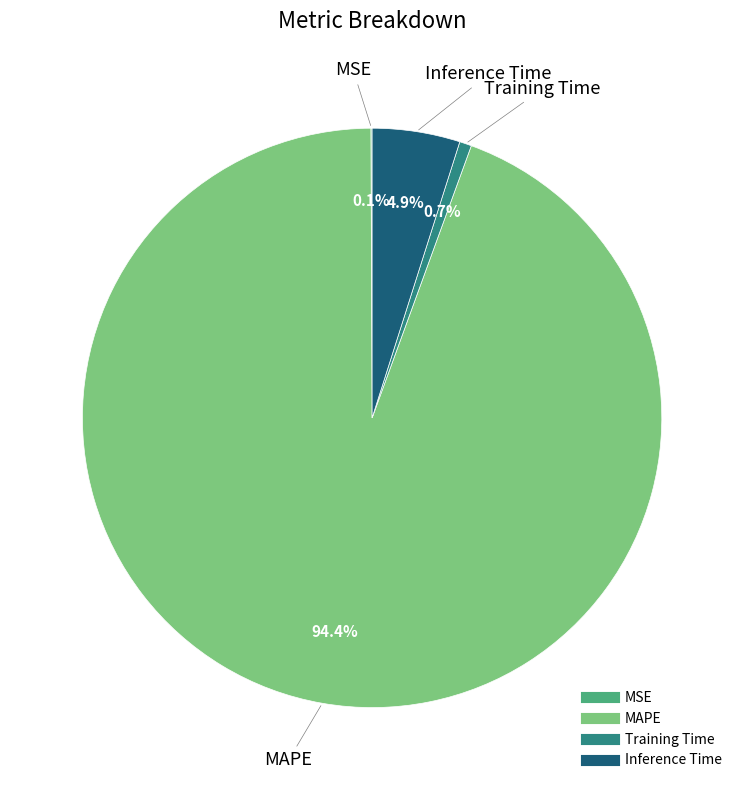

Is it true that MAPE is 99% of the pie?

False